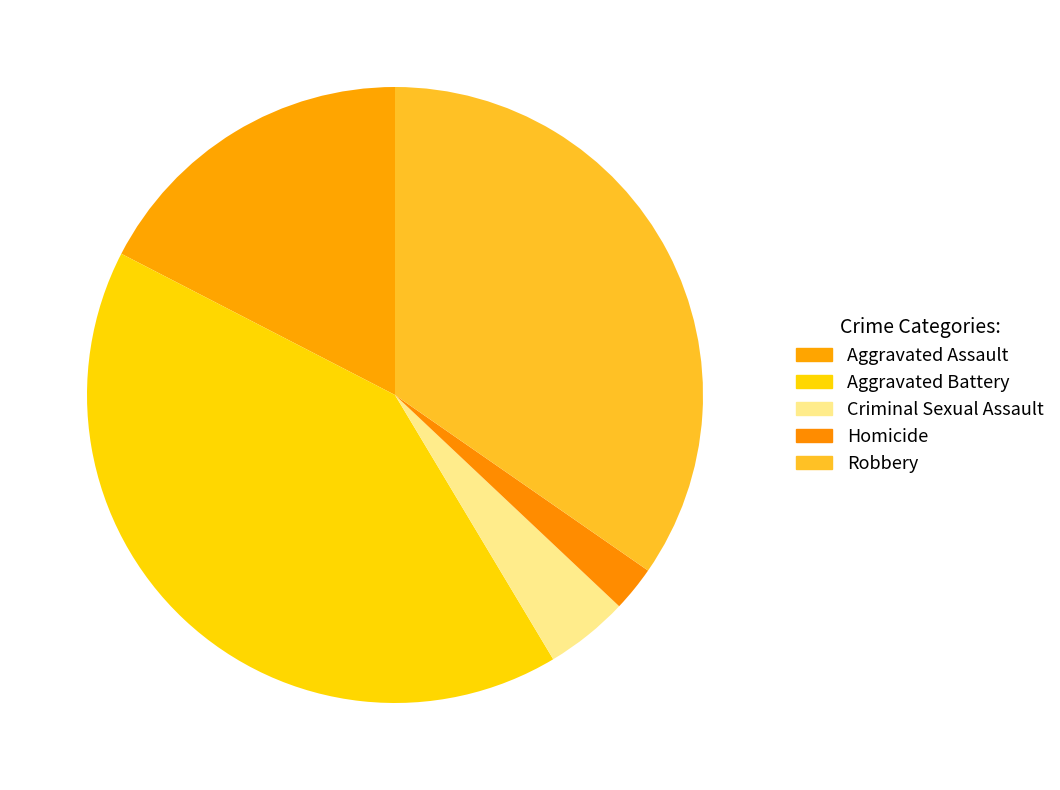

Does any single category account for the majority?

No